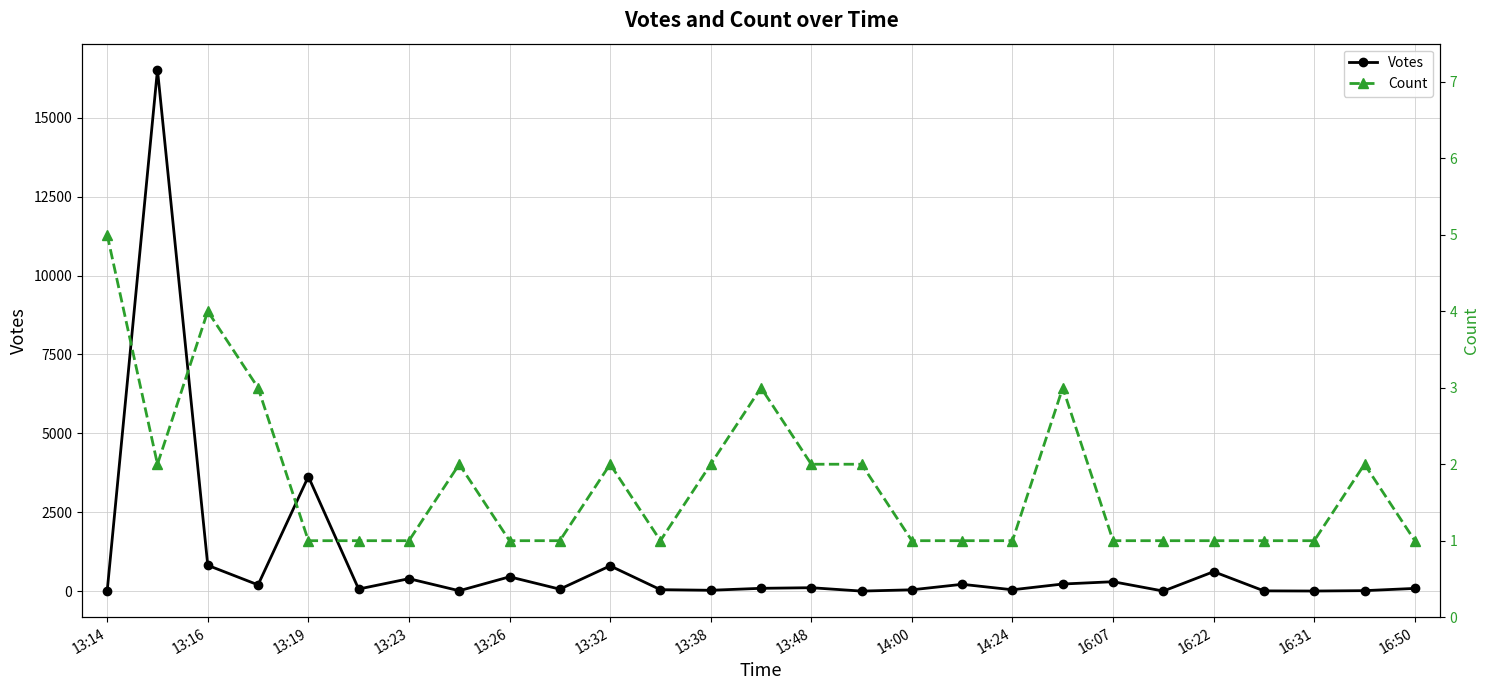

Where is Votes nearest to the value 8262?

13:19